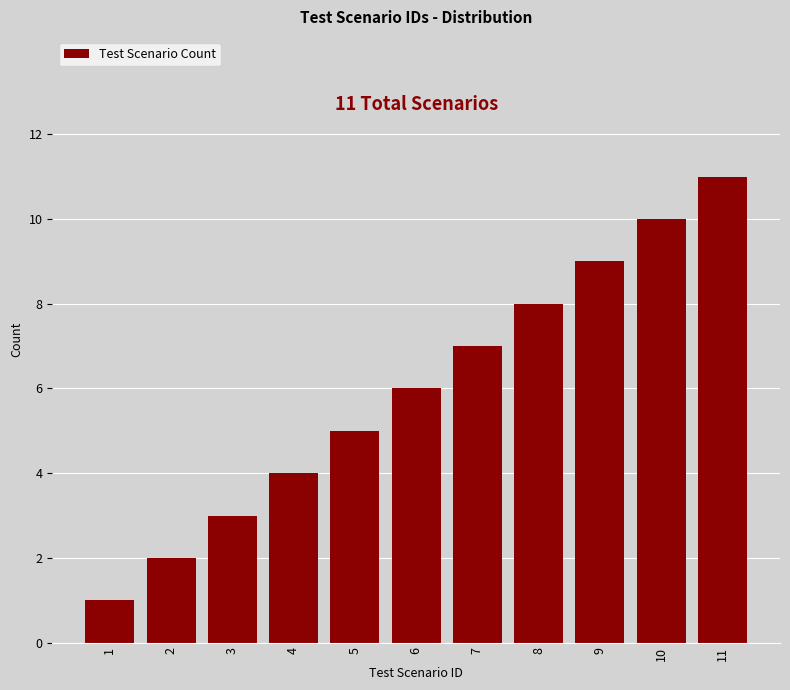

Approximately how many times larger is the value at 4 compared to 1?

4.0